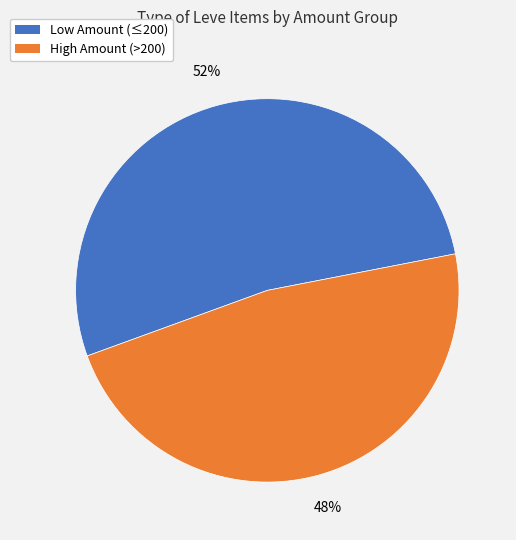

Do High Amount (>200) and Low Amount (≤200) together represent more than half of the pie?

Yes